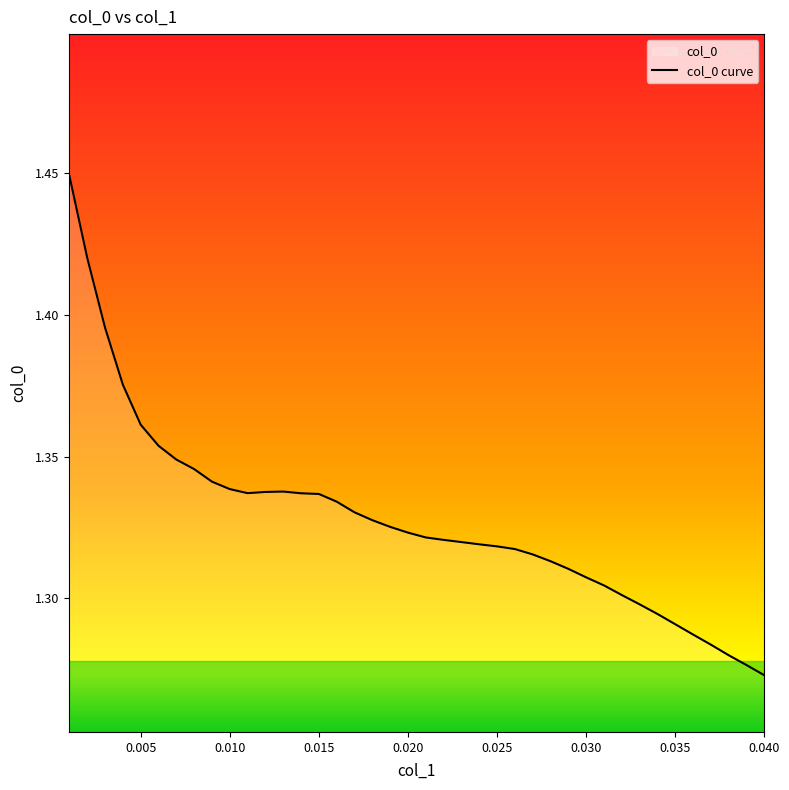

How many series are shown in this chart?

1